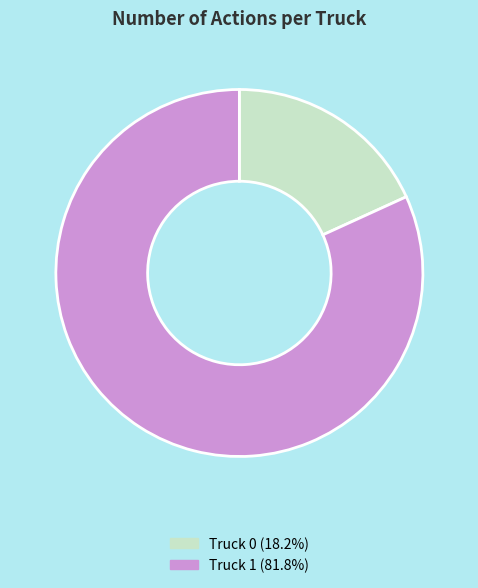

Is Truck 0 the majority of the pie?

No